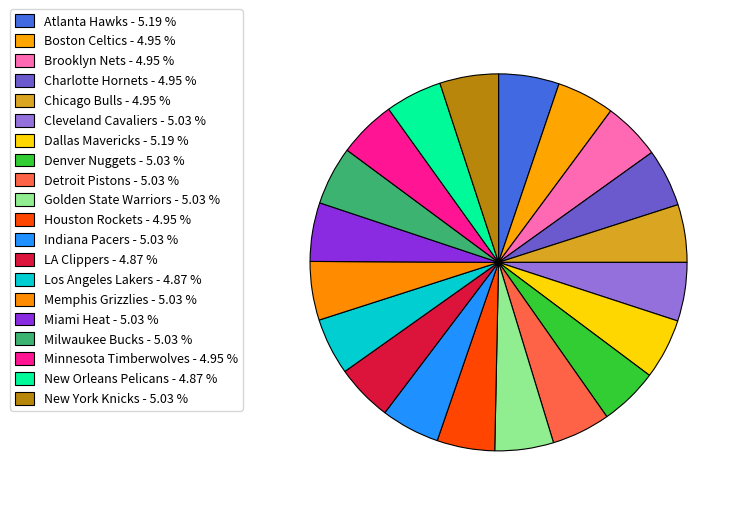

Is it true that New York Knicks is 15% of the pie?

False